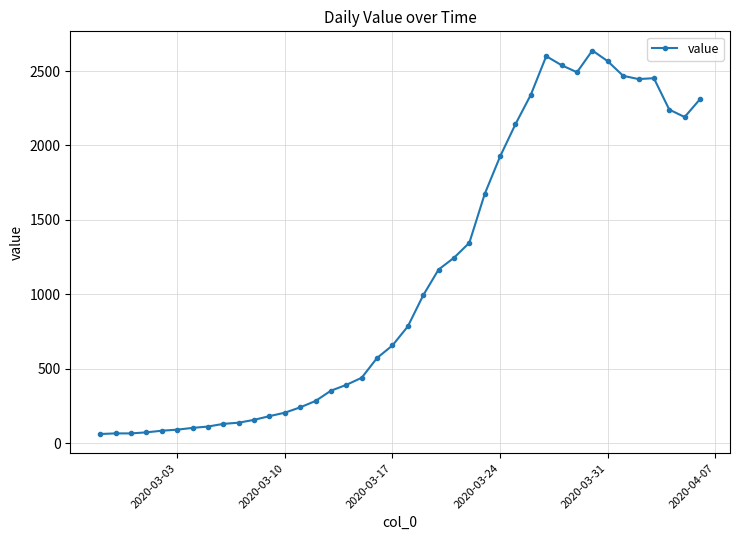

What is the maximum value shown in the chart?

2638